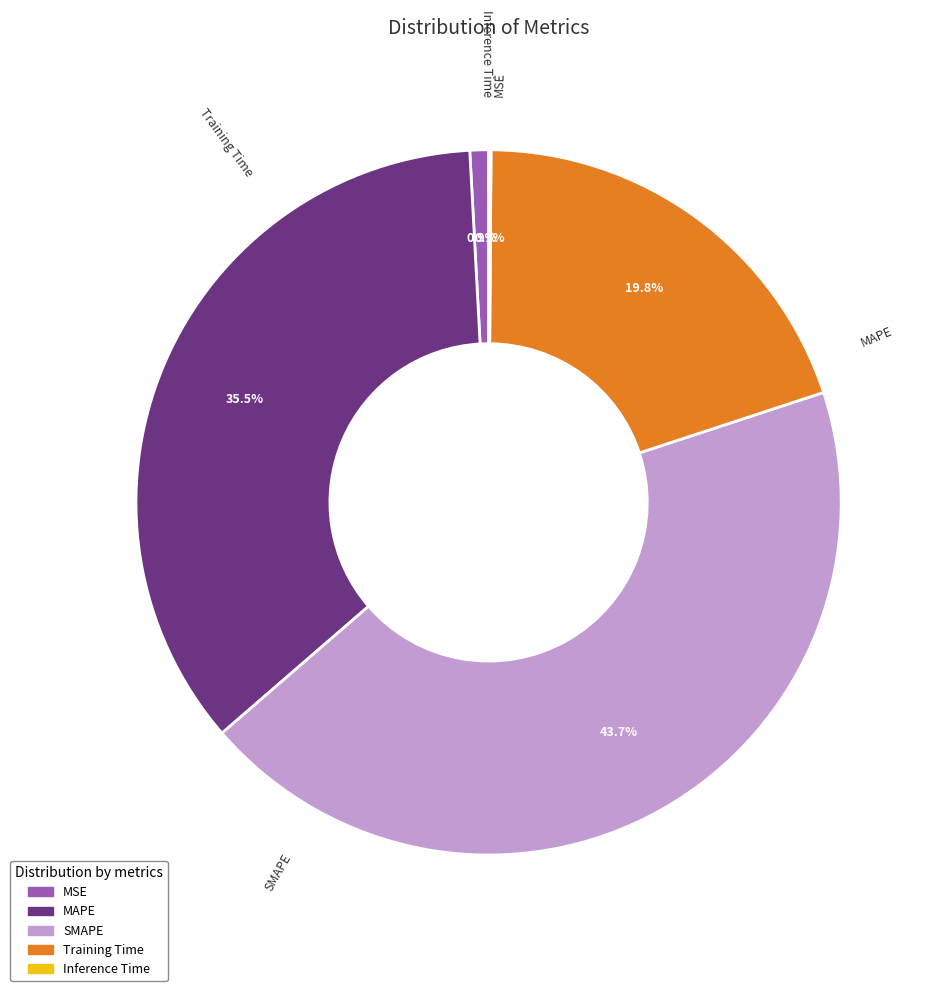

What percentage is the Training Time slice, to the nearest percent?

20%